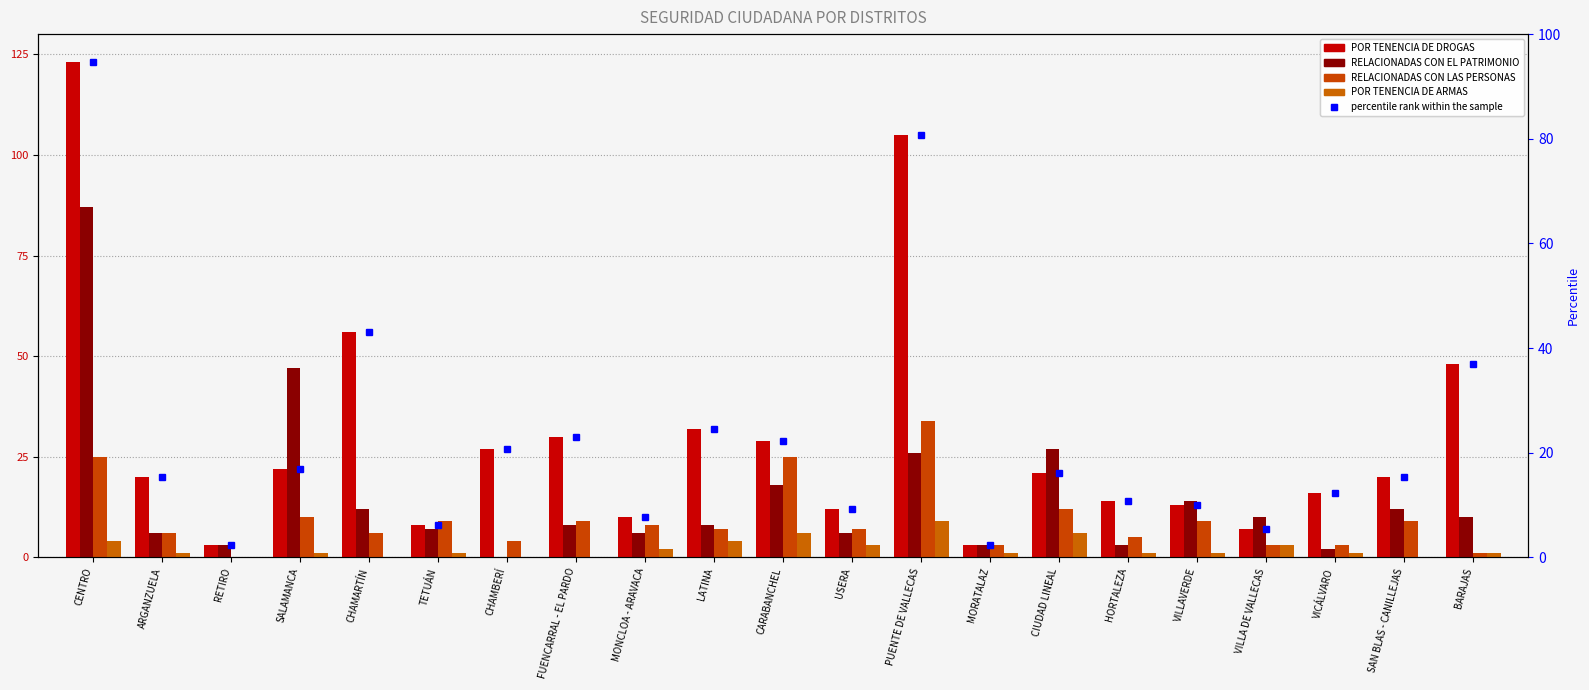

What is the average value of the POR TENENCIA DE ARMAS series?

2.1